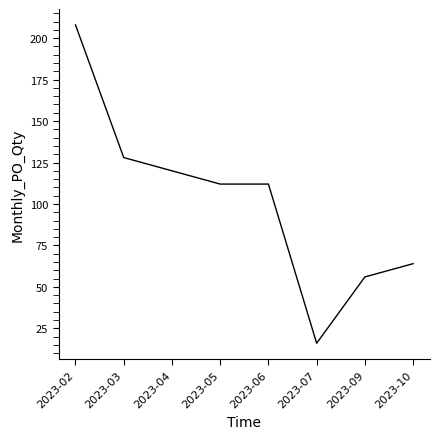

What value does the data have at 2023-04, to the nearest 10?

120